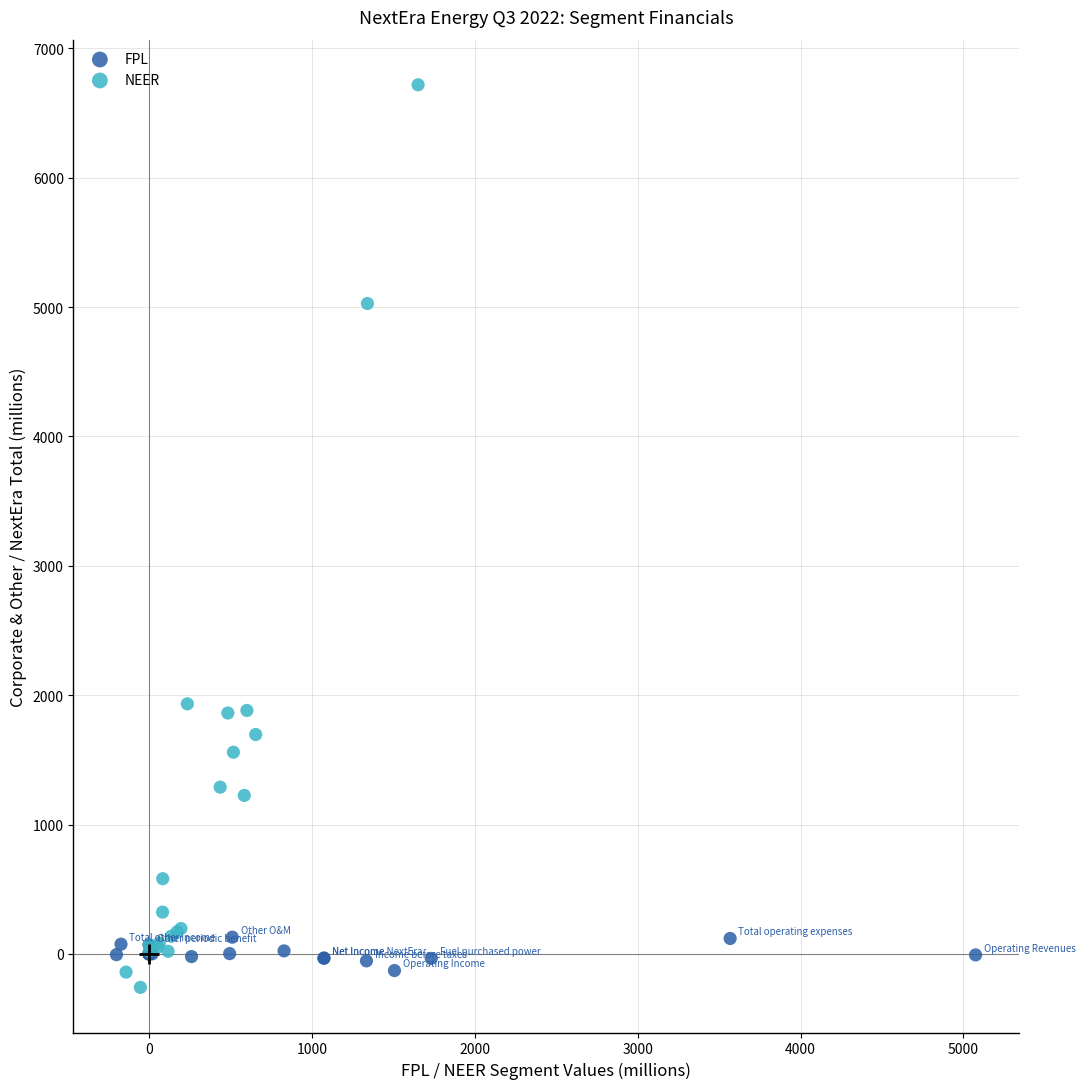

Which series has the widest spread of Y values?

NEER